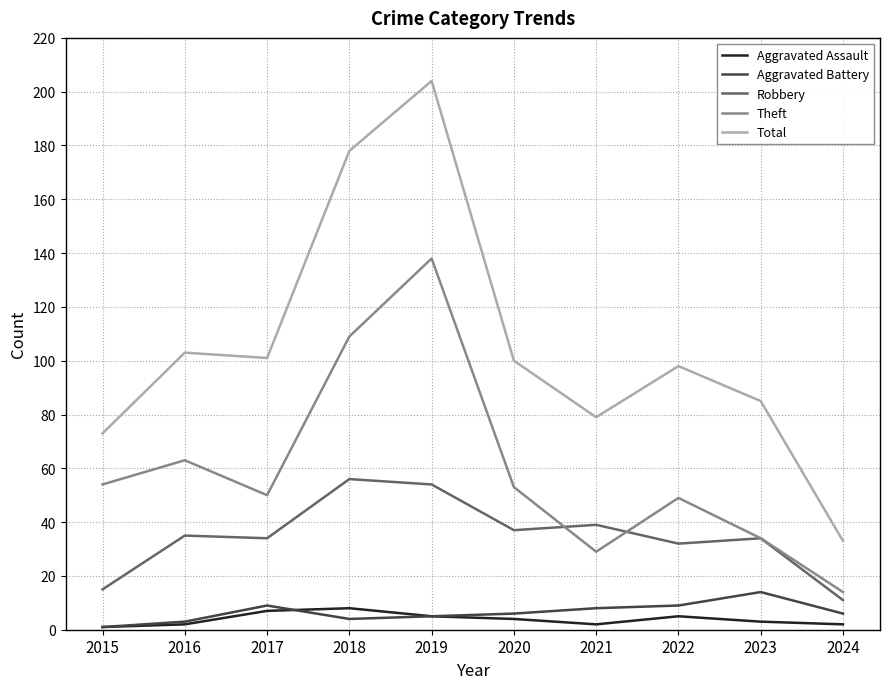

How many values in the Total series are below 100?

5